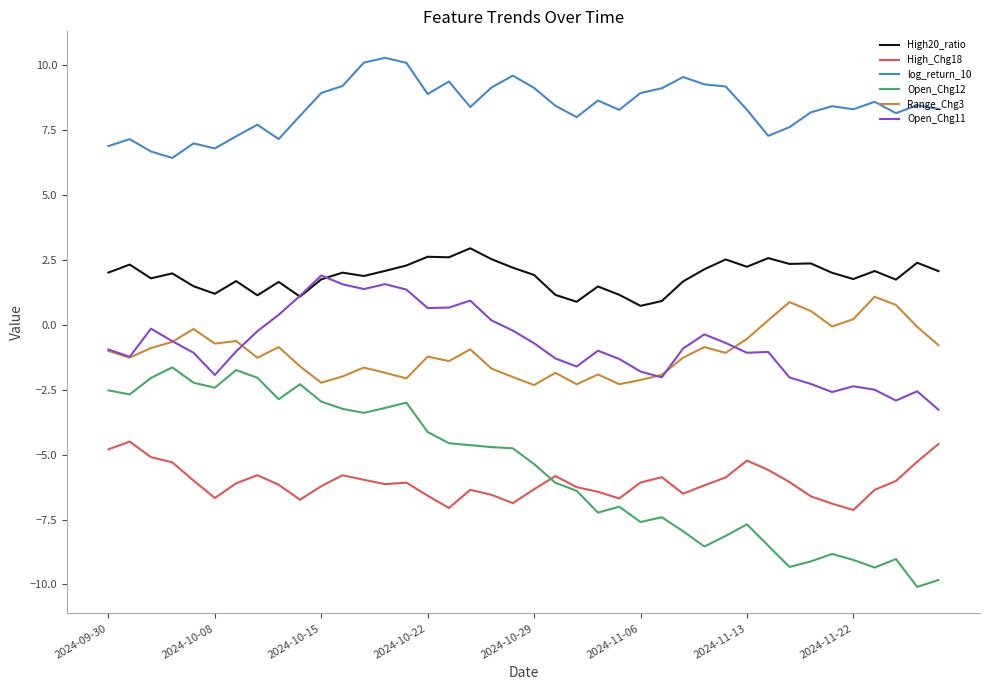

Which series has the widest spread of values?

Open_Chg12